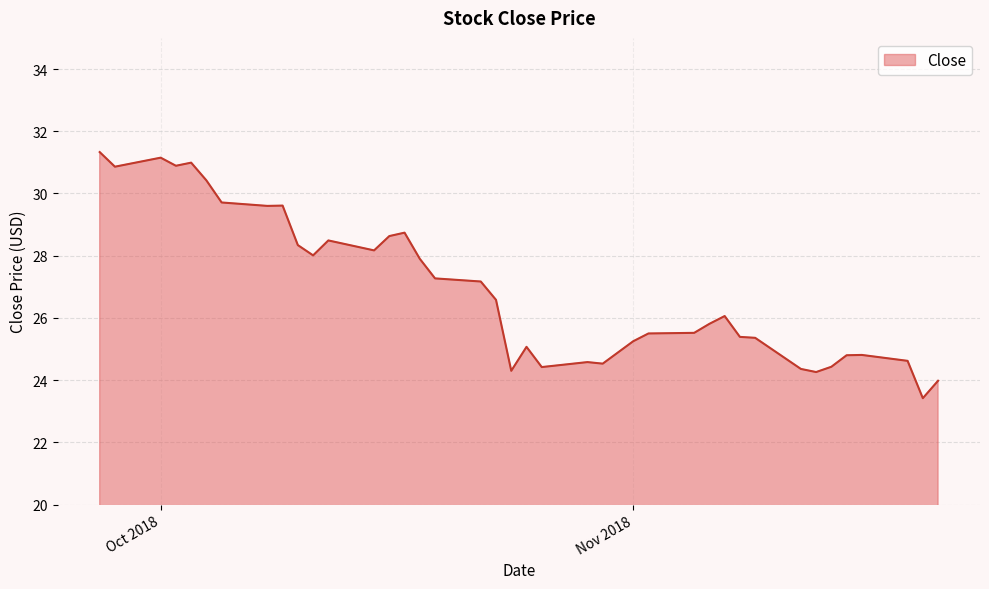

What is the maximum value shown in the chart?

31.3